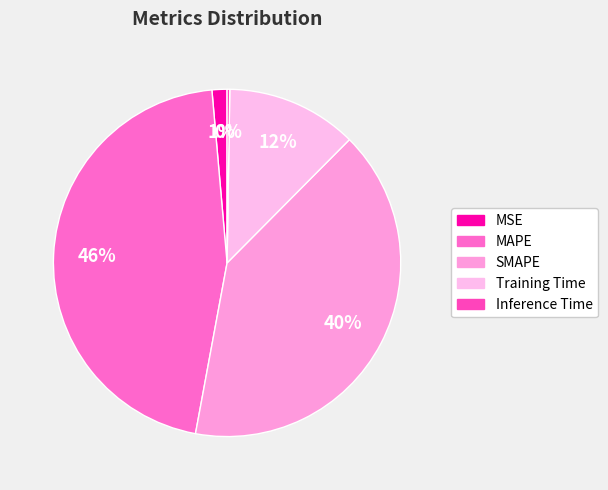

To the nearest percent, what is the combined percentage of Inference Time and Training Time?

12%